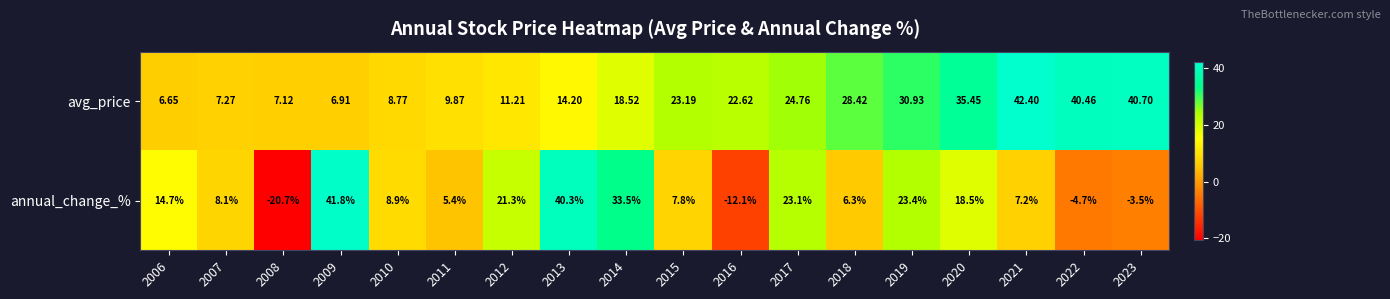

How many data points does each series have?

18